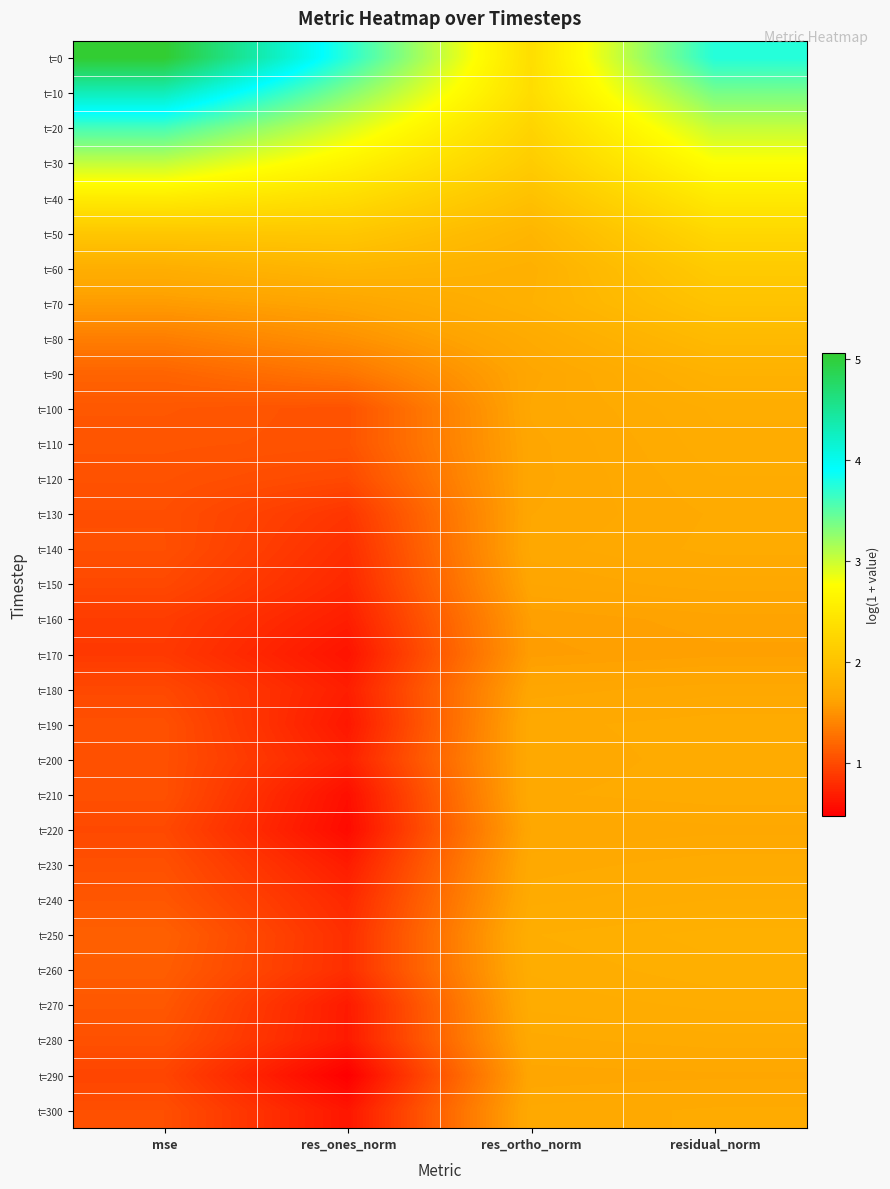

Which series changed the most between res_ones_norm and res_ortho_norm?

t=0